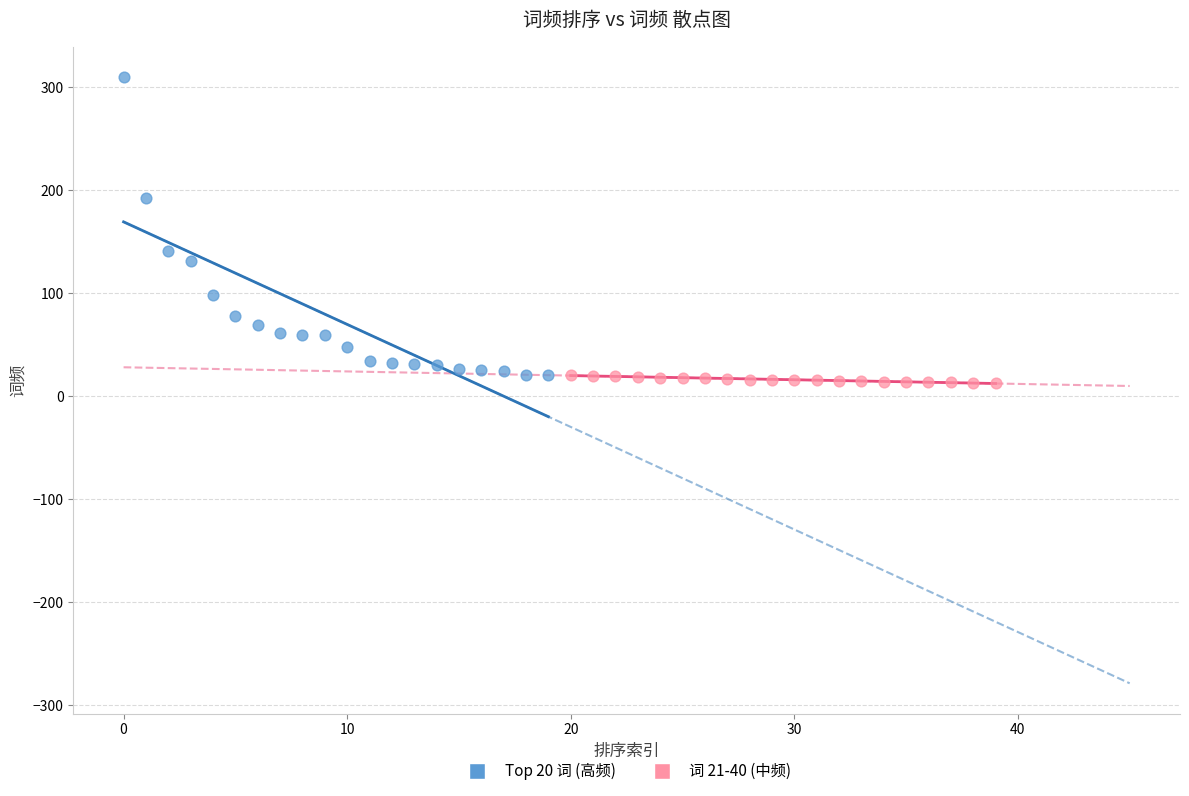

Which series contains the highest Y value?

Top 20 词 (高频)